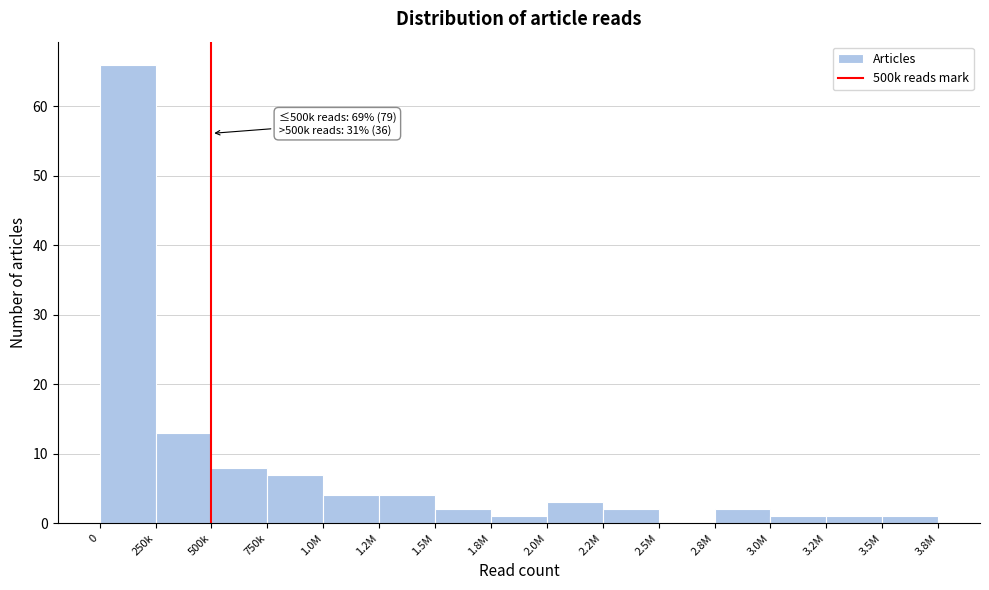

Reading left to right, transcribe all the data shown in this chart.

0=66	250k=13	500k=8	750k=7	1.0M=4	1.2M=4	1.5M=2	1.8M=1	2.0M=3	2.2M=2	2.5M=0	2.8M=2	3.0M=1	3.2M=1	3.5M=1